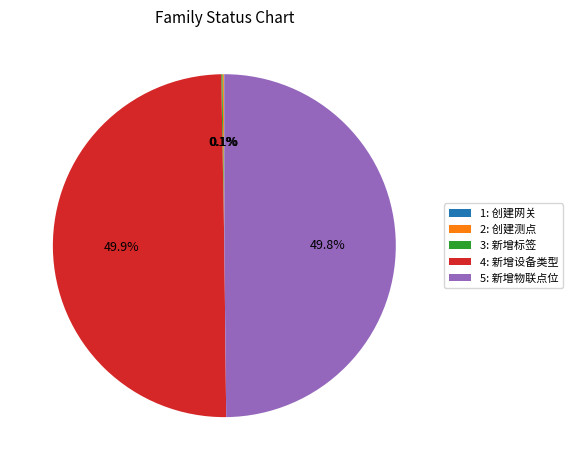

What portion of the pie excludes 4: 新增设备类型?

50.1%